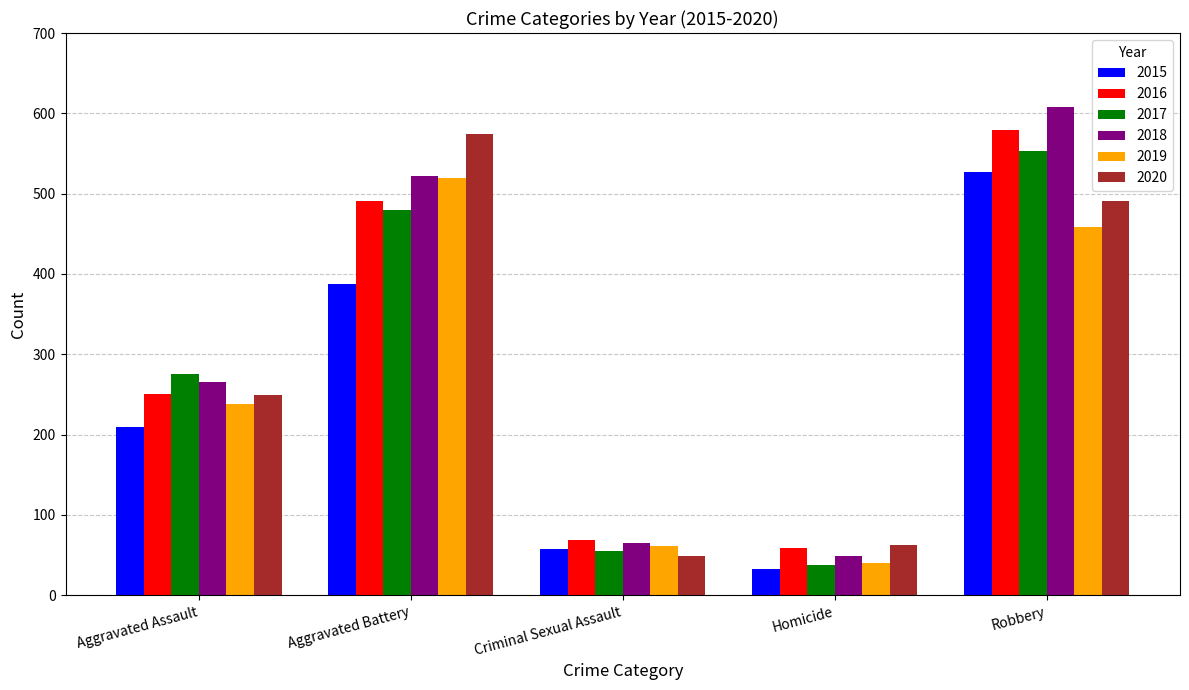

Read the 2015 value at Aggravated Assault.

210